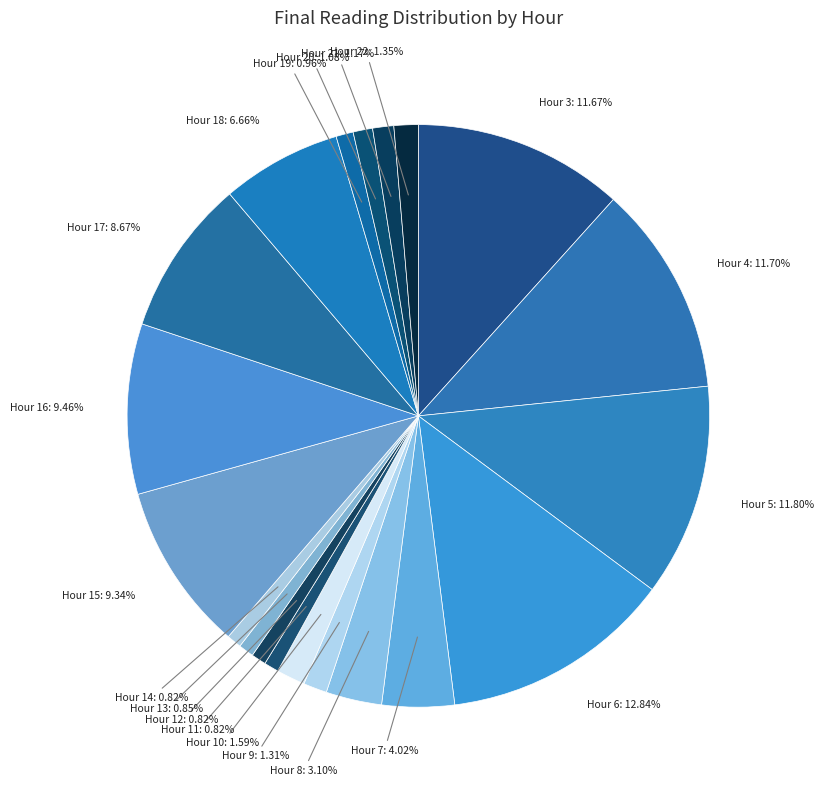

Combined, do Hour 19: 0.96% and Hour 9: 1.31% account for over 50%?

No